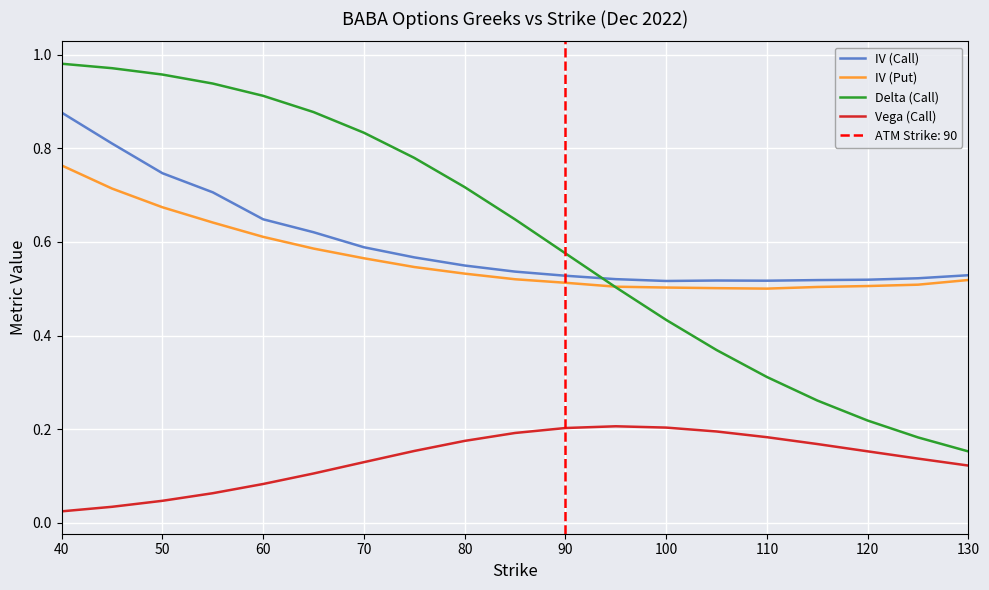

At which label does IV (Call) reach its peak?

40